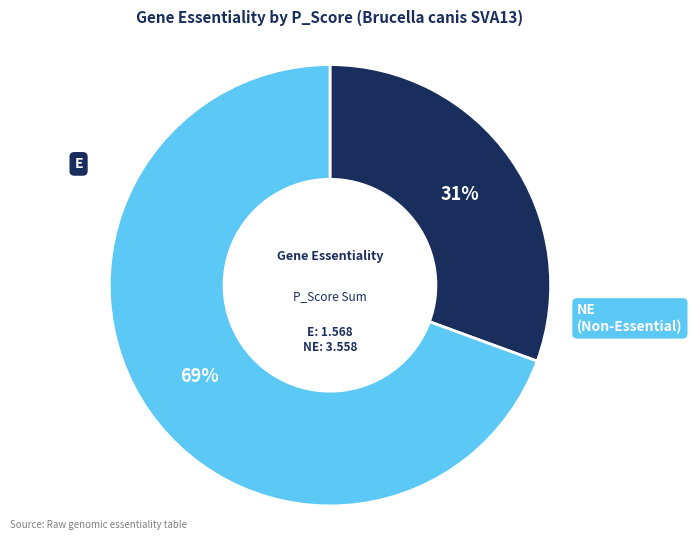

Is there a majority slice in this chart?

Yes